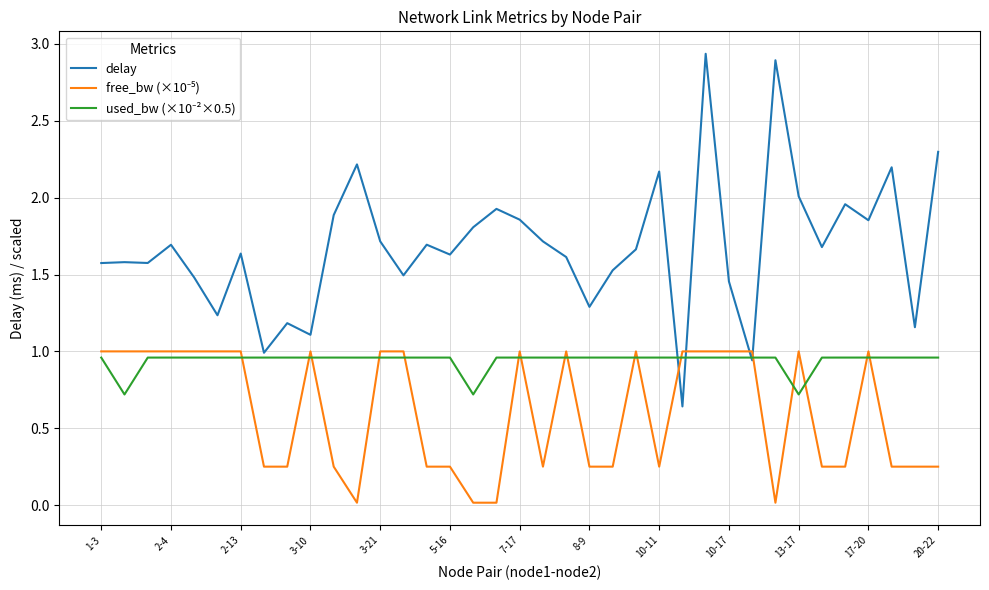

Which series has the largest total across all categories?

delay